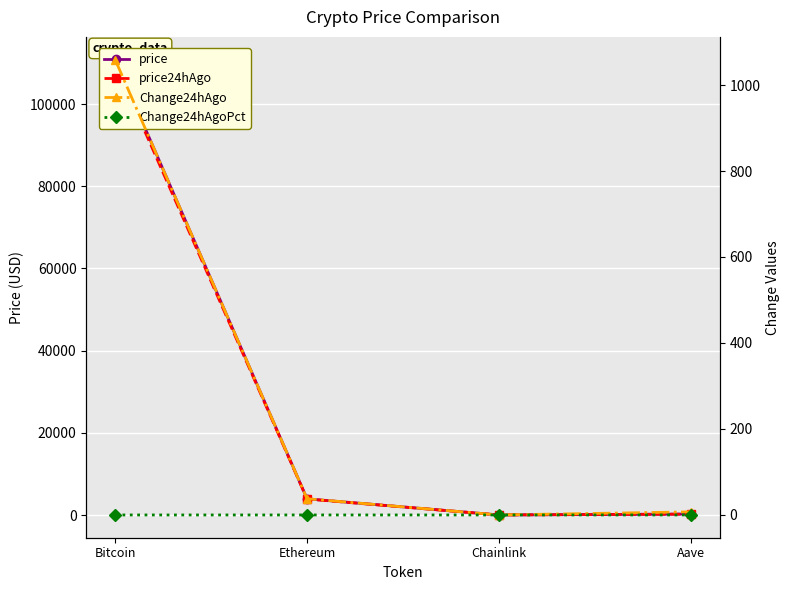

Reading left to right, list all the values displayed in this chart.

price: Bitcoin=110819.0	Ethereum=3936.2	Chainlink=17.7	Aave=230.1
price24hAgo: Bitcoin=109760.0	Ethereum=3898.5	Chainlink=17.7	Aave=222.9
Change24hAgo: Bitcoin=1059.0	Ethereum=37.7	Chainlink=0.0	Aave=7.2
Change24hAgoPct: Bitcoin=0.0	Ethereum=0.0	Chainlink=0.0	Aave=0.0